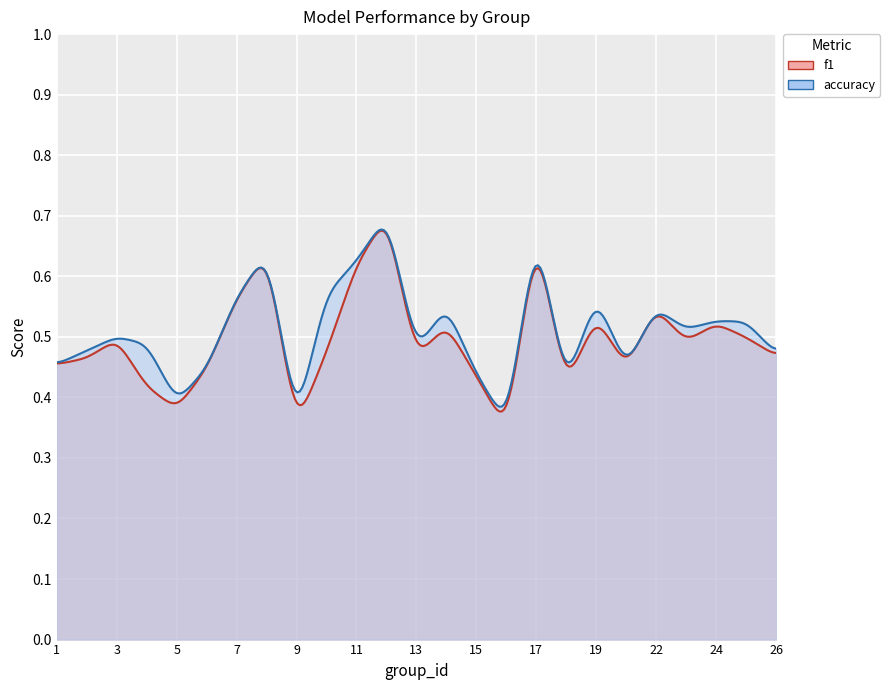

At which label does accuracy reach its minimum?

16